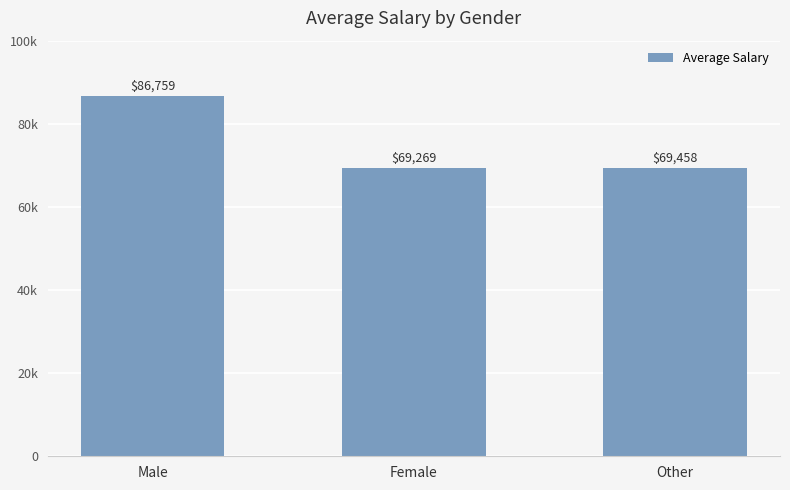

Which has a higher value, Other or Male?

Male